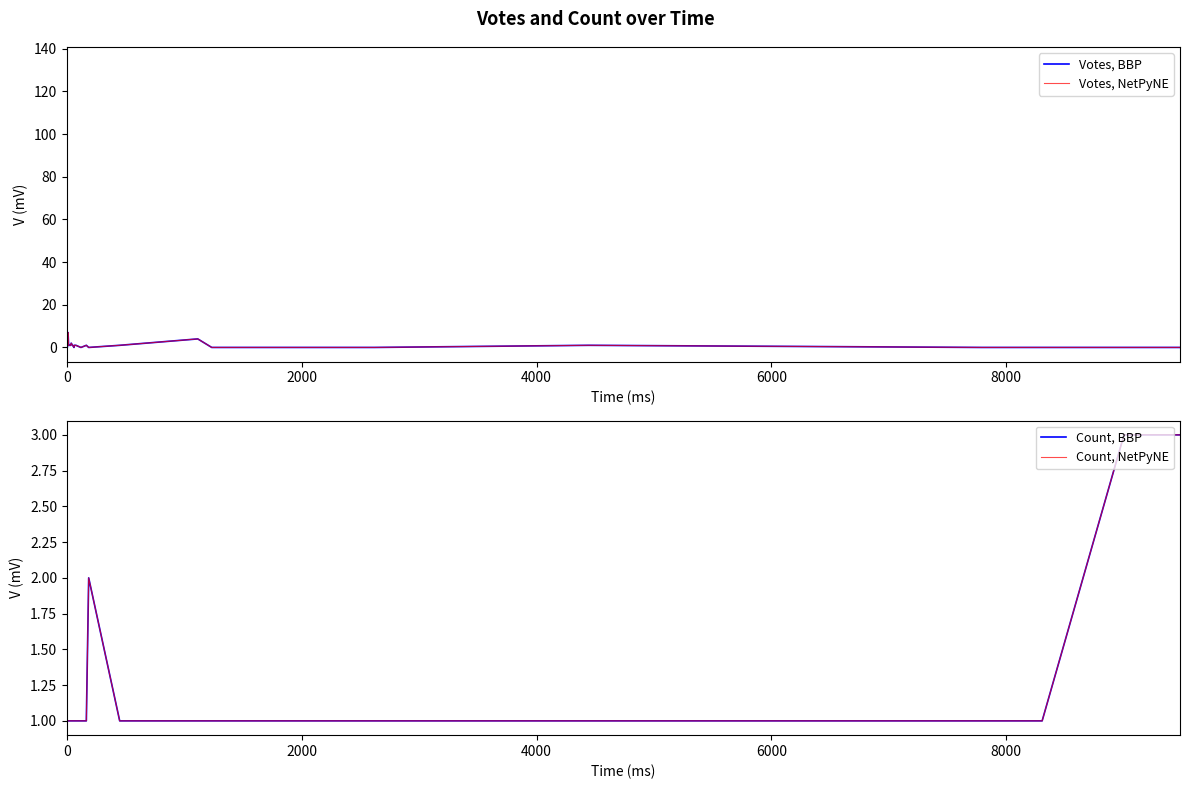

What are all the series names shown in the legend?

Votes, BBP, Votes, NetPyNE, Count, BBP, Count, NetPyNE